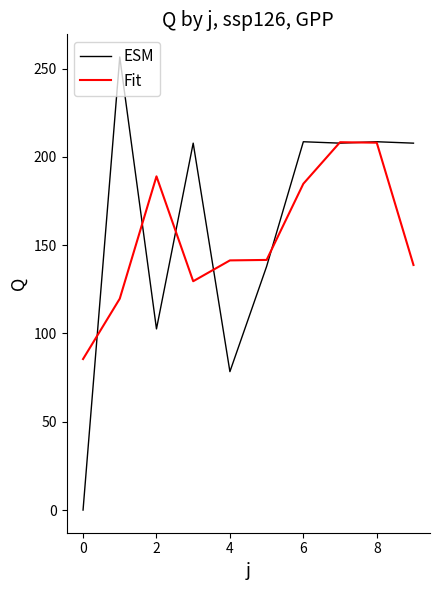

How many interior local peaks does the ESM series have?

4